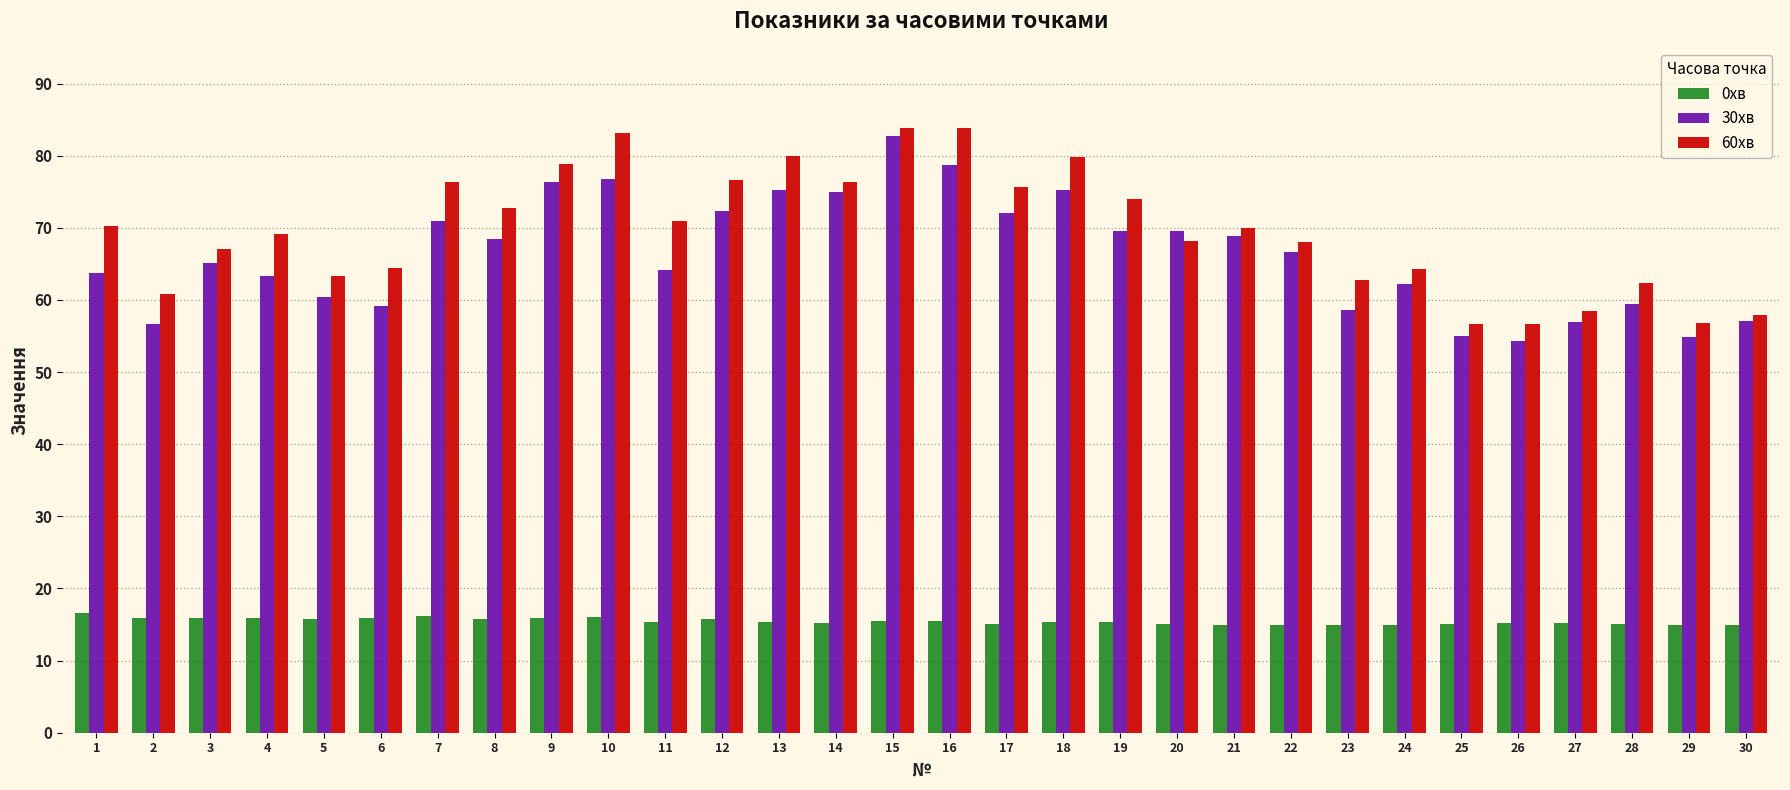

Is it true that 60хв equals 78.8 at 9?

True